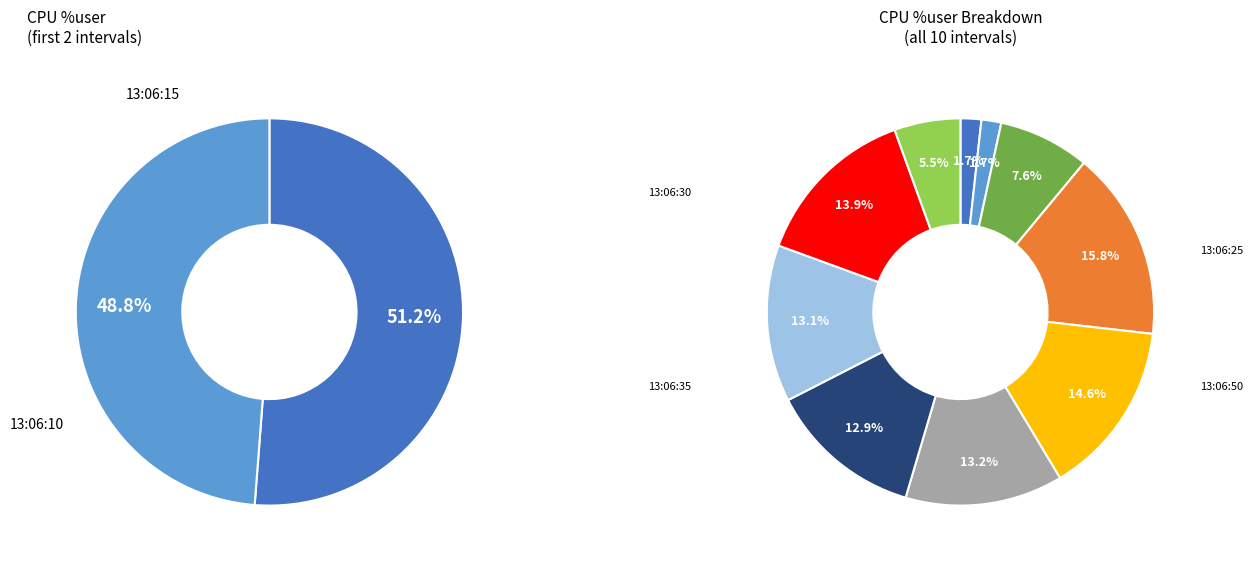

To the nearest percent, what percentage of the pie is 13:06:40?

13%